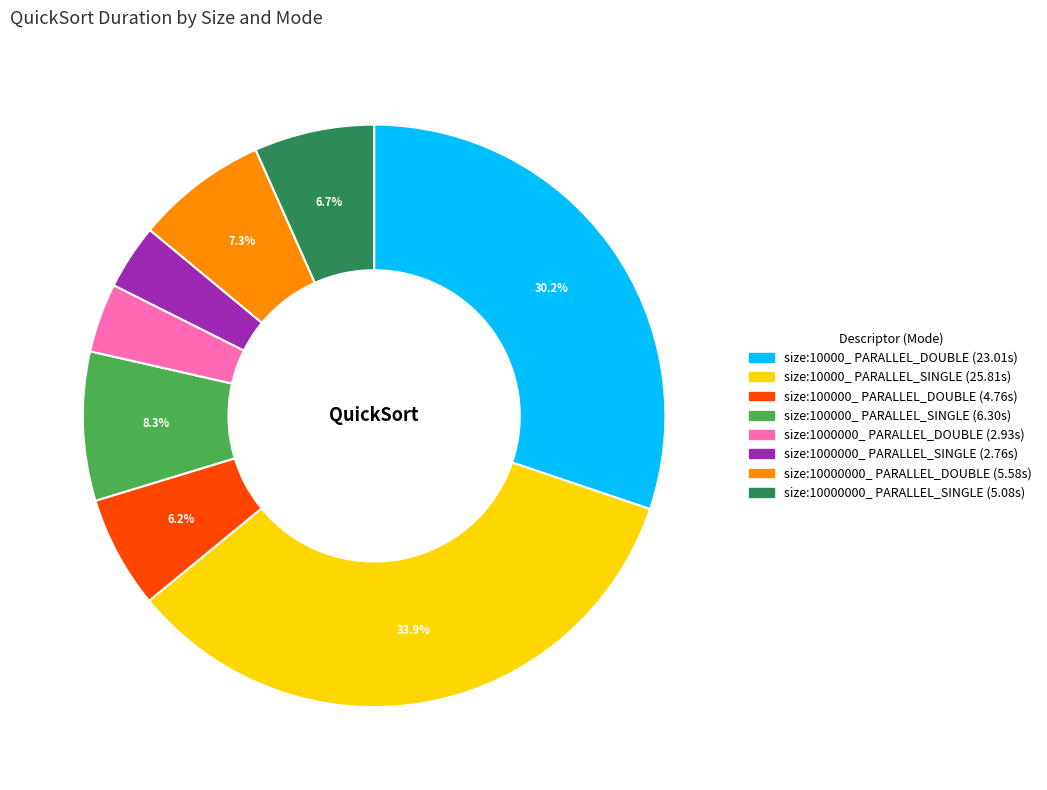

What percentage is NOT represented by size:10000000_ PARALLEL_SINGLE?

93.3%